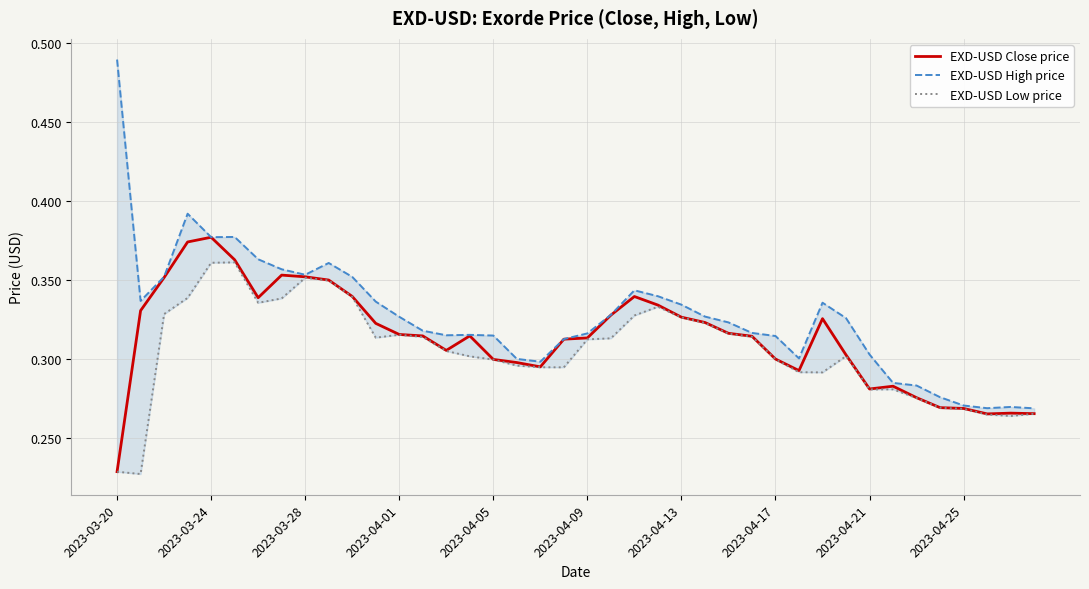

True or false: EXD-USD Close price has a value of 0.5 at 2023-04-13.

False